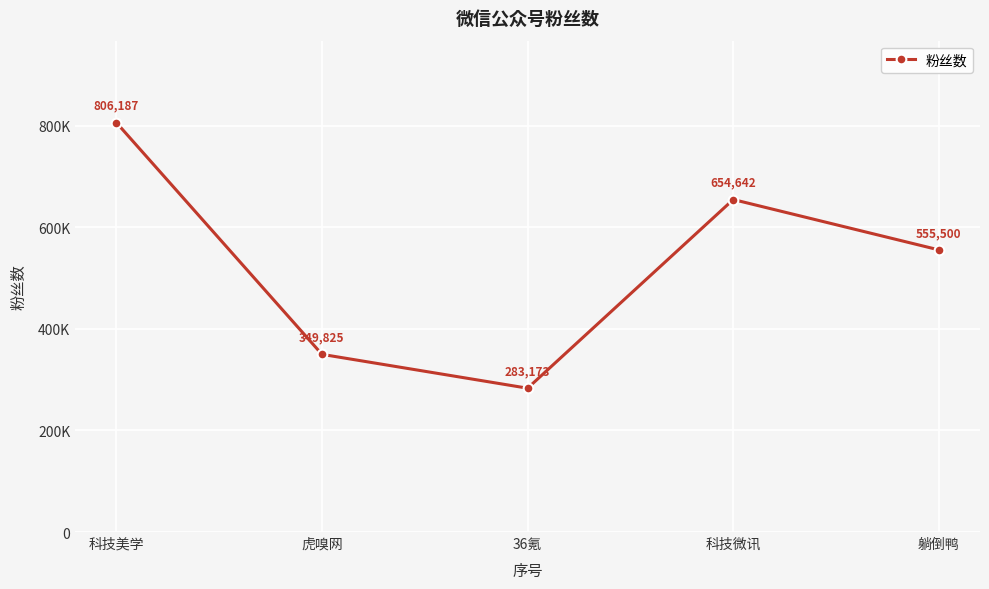

The value at 虎嗅网 is 72450. True or false?

False